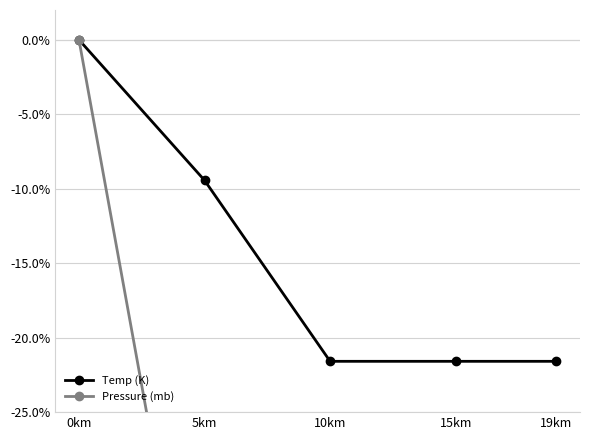

What is the label of the 5th point from the left?

19km